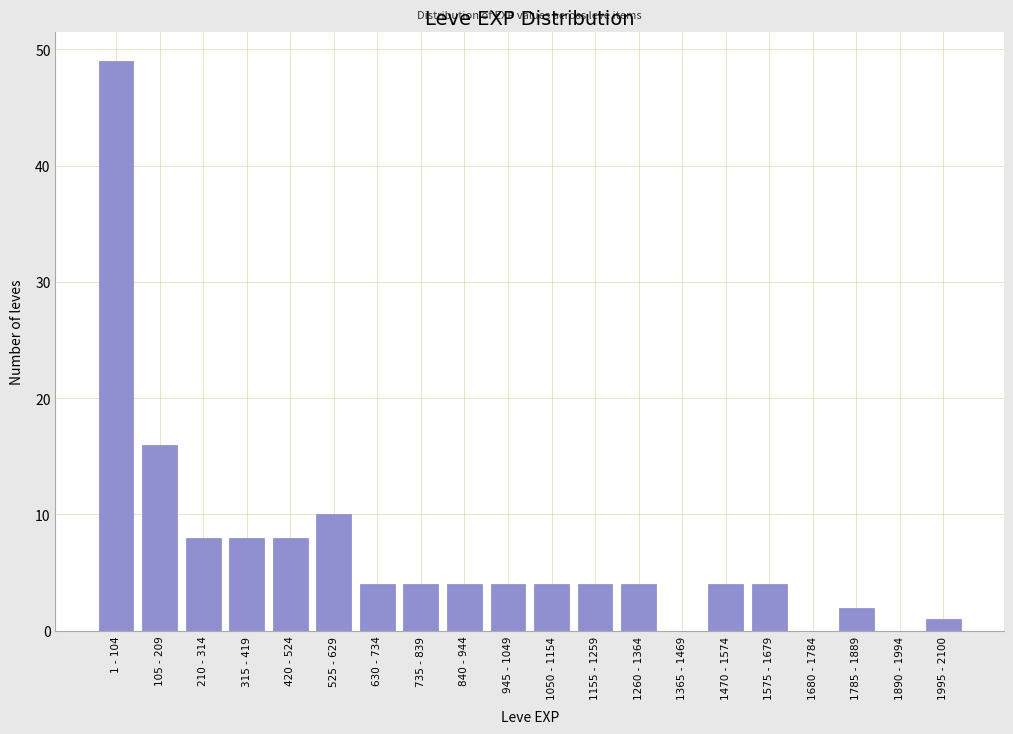

Reading left to right, transcribe all the data shown in this chart.

1 - 104=49	105 - 209=16	210 - 314=8	315 - 419=8	420 - 524=8	525 - 629=10	630 - 734=4	735 - 839=4	840 - 944=4	945 - 1049=4	1050 - 1154=4	1155 - 1259=4	1260 - 1364=4	1365 - 1469=0	1470 - 1574=4	1575 - 1679=4	1680 - 1784=0	1785 - 1889=2	1890 - 1994=0	1995 - 2100=1